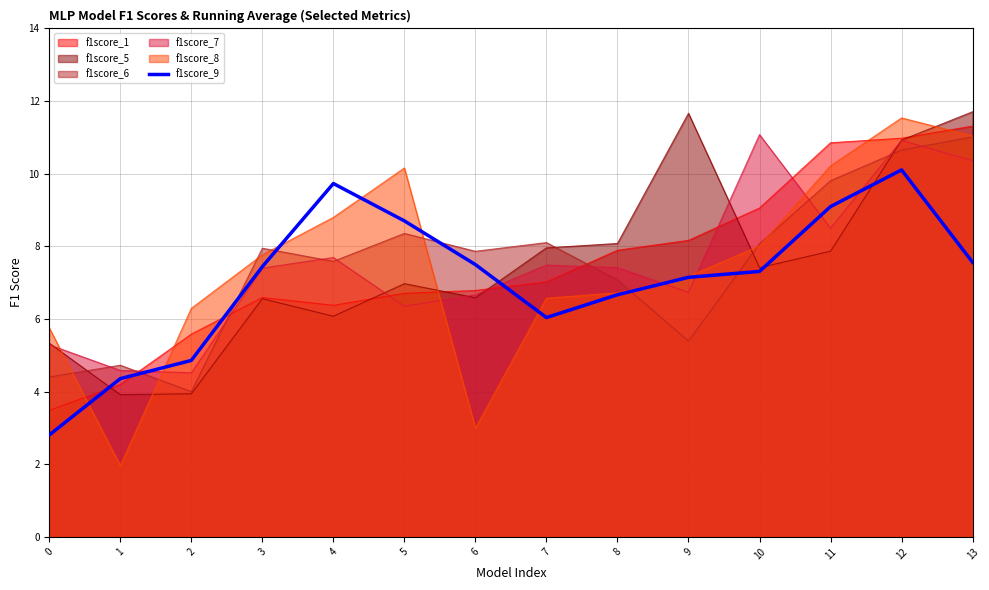

List the labels in order of value, largest first.

12, 4, 11, 5, 13, 6, 3, 10, 9, 8, 7, 2, 1, 0